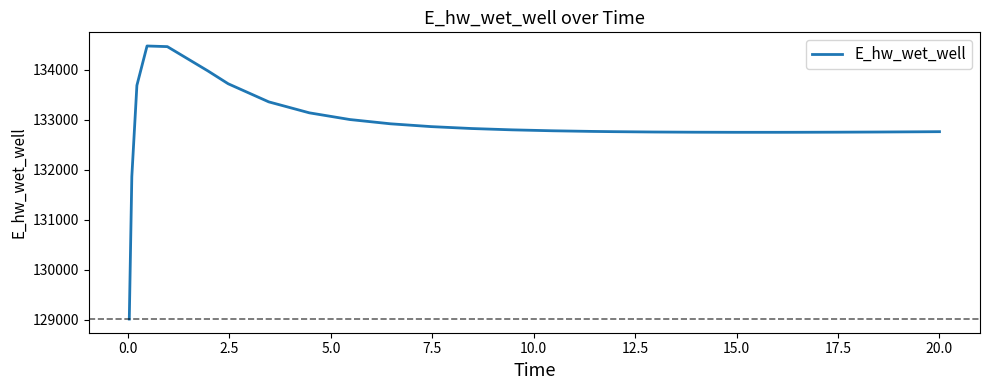

What is the difference between the maximum and minimum values?

5465.0